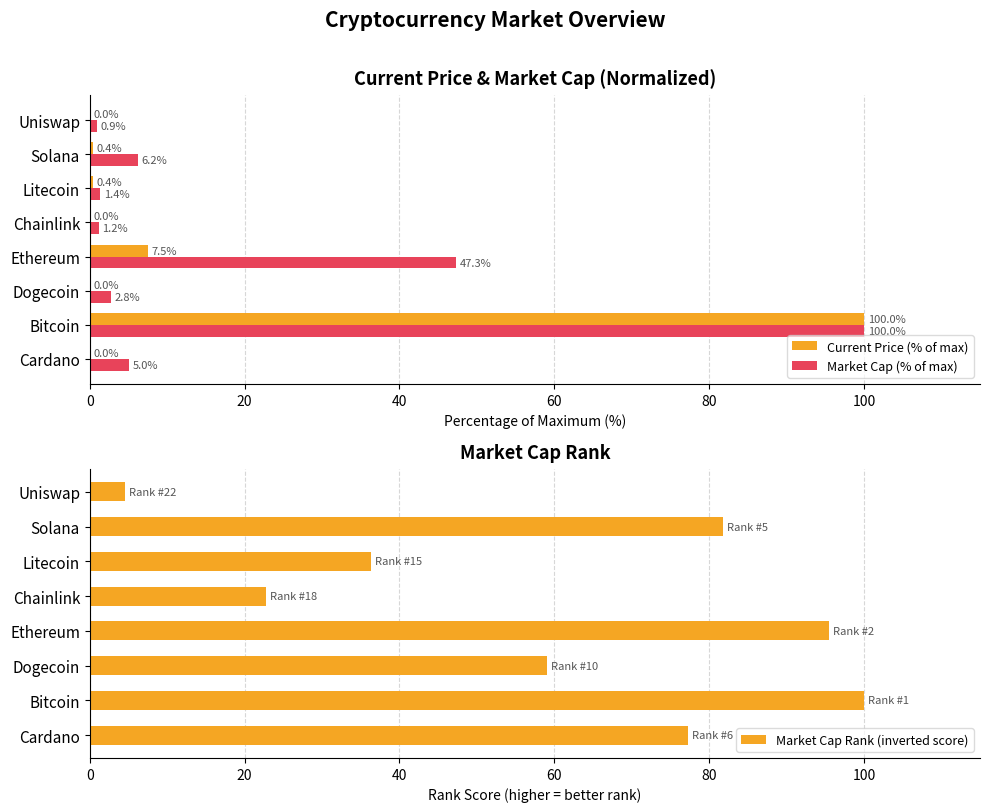

List the series in order of their overall mean, highest first.

Market Cap Rank (inverted score), Market Cap (% of max), Current Price (% of max)